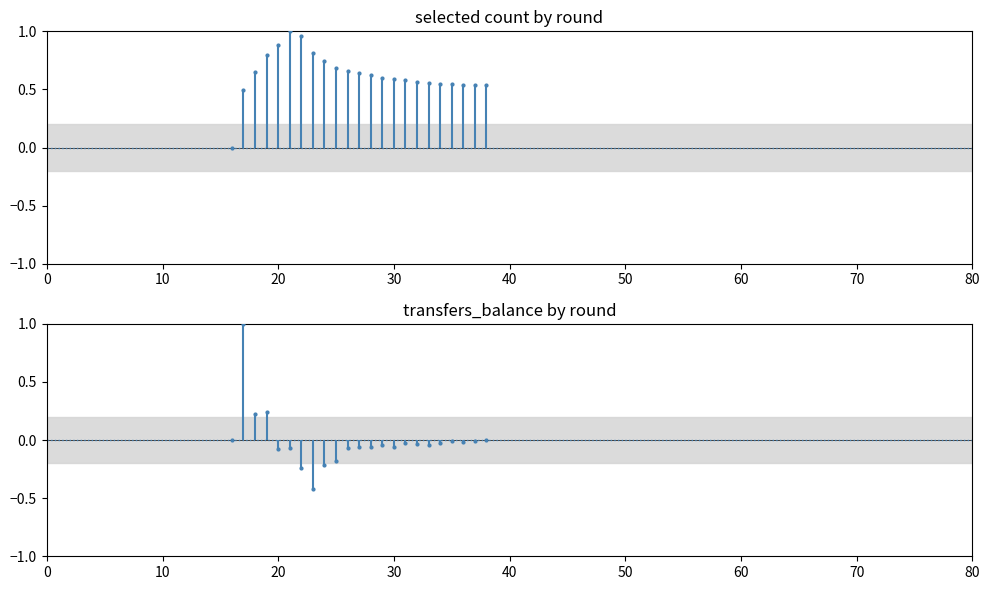

How many values in transfers_balance are below zero?

19